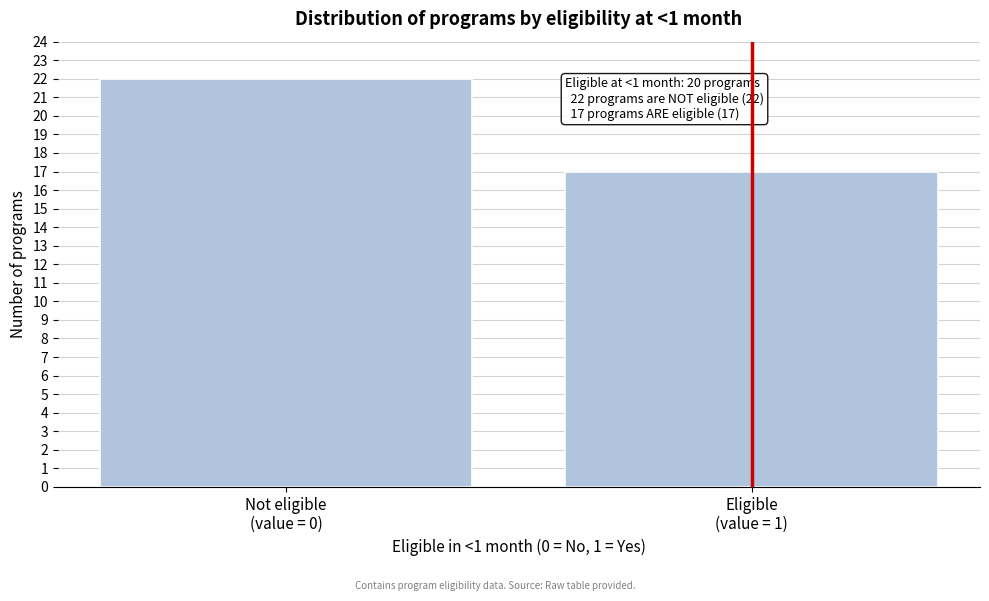

Reading left to right, list all the values displayed in this chart.

22	17